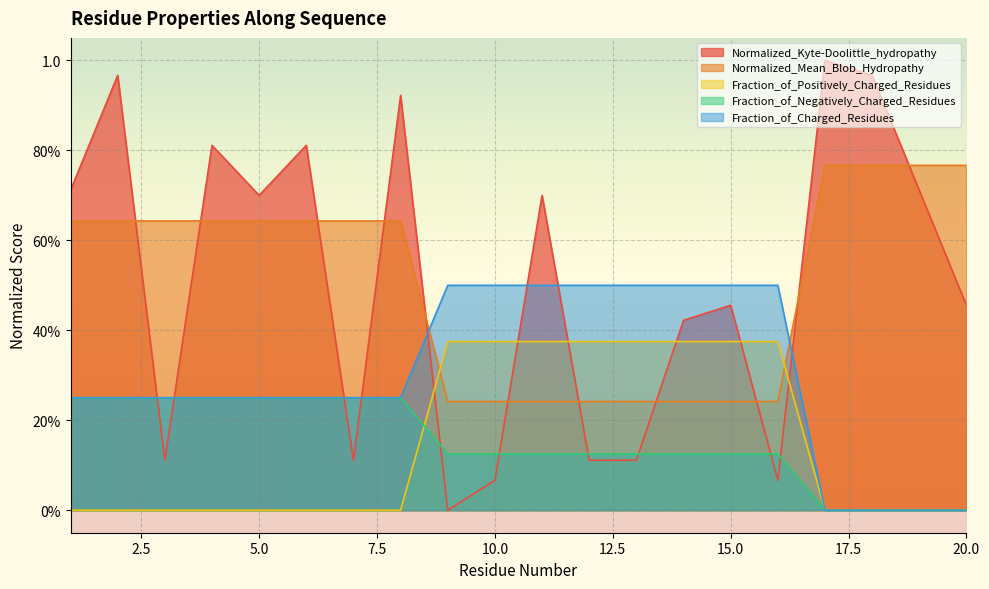

The Fraction_of_Positively_Charged_Residues series shows -0.2 at 18. True or false?

False